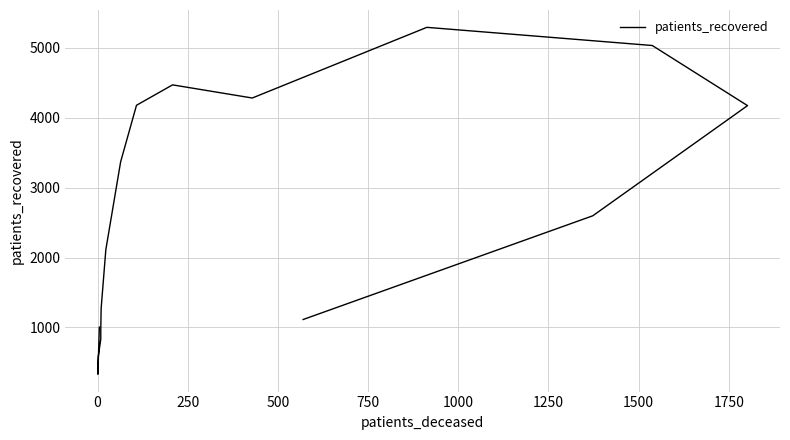

How many points are higher than both their immediate neighbors (excluding endpoints)?

2